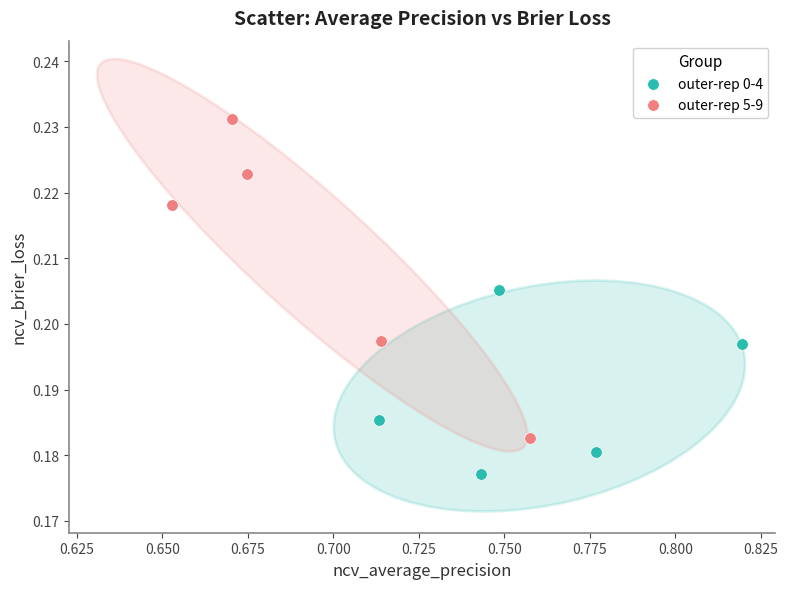

Which series reaches the maximum Y coordinate?

outer-rep 5-9